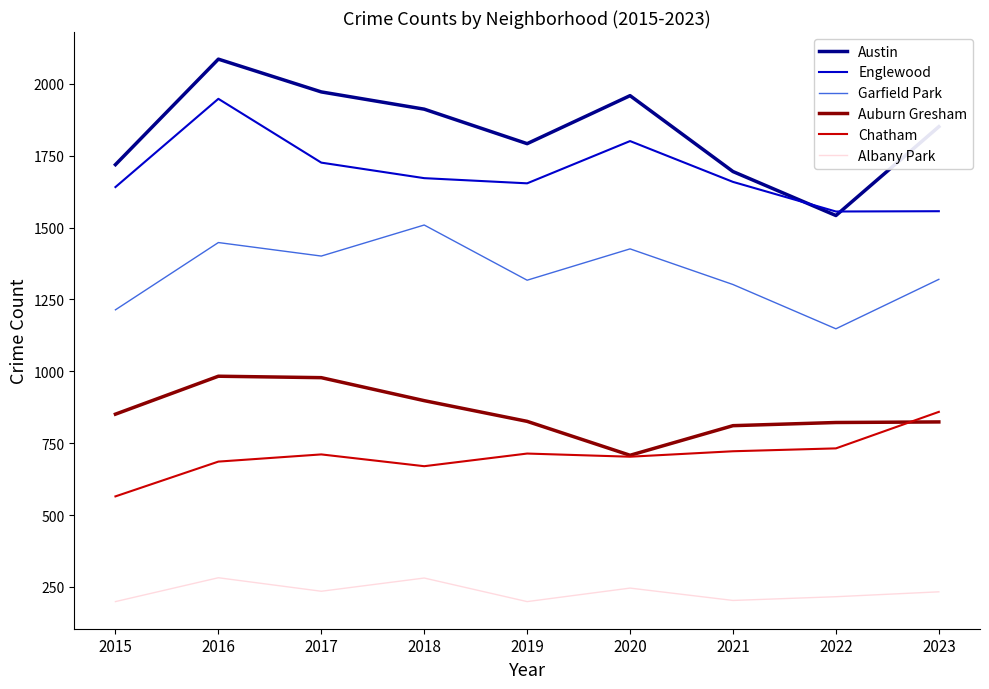

Which series changed the most between 2018 and 2020?

Auburn Gresham